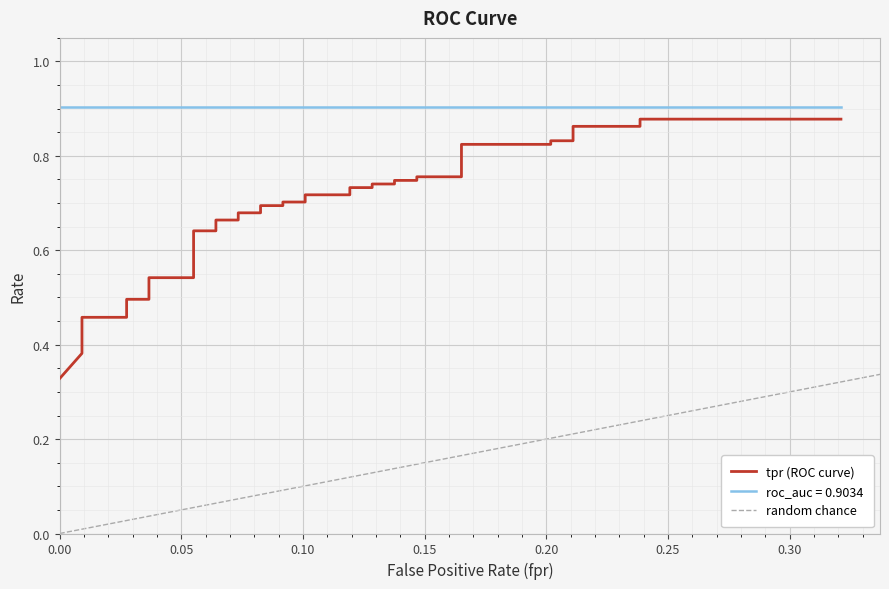

True or false: there are more than 0 points higher than both neighbors.

False